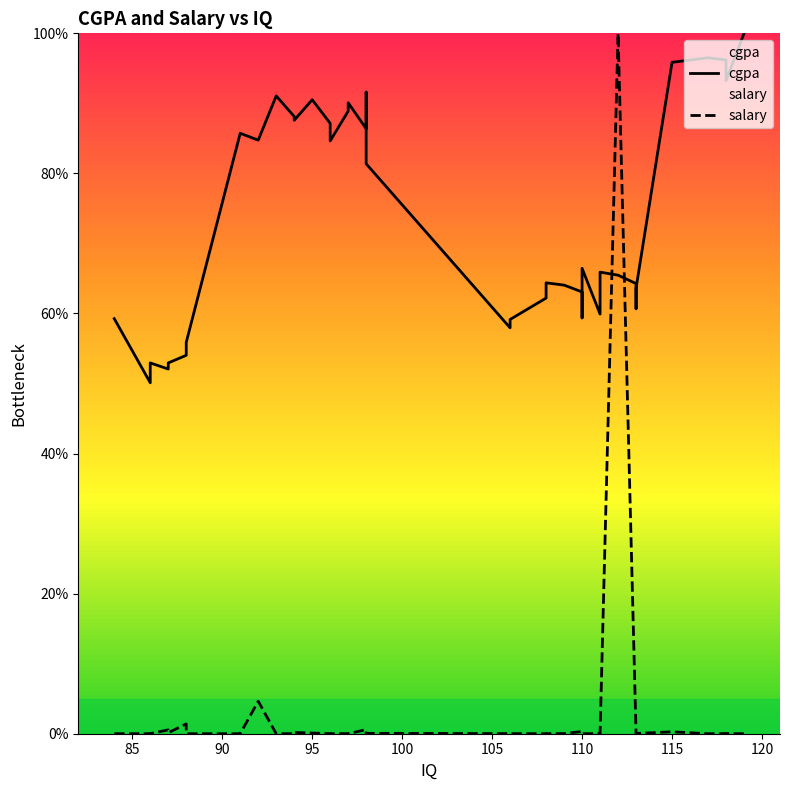

At how many categories does at least one series exceed 37?

40